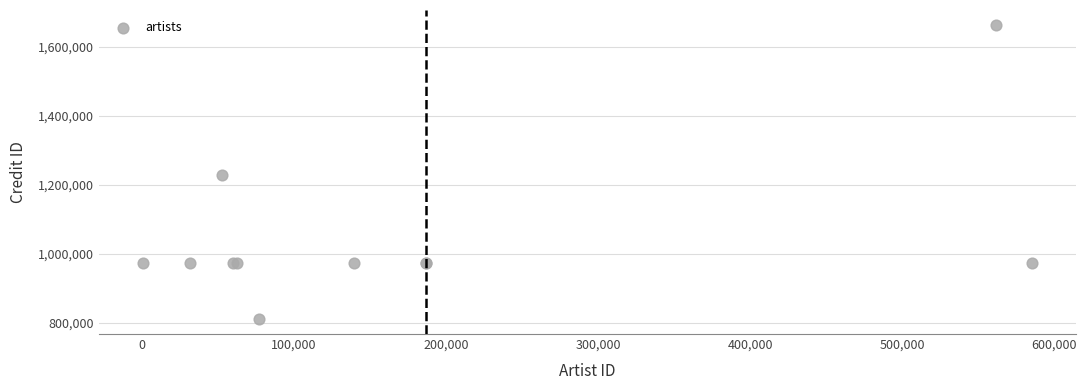

What Y value in the scatter plot is closest to 1236673?

1226977